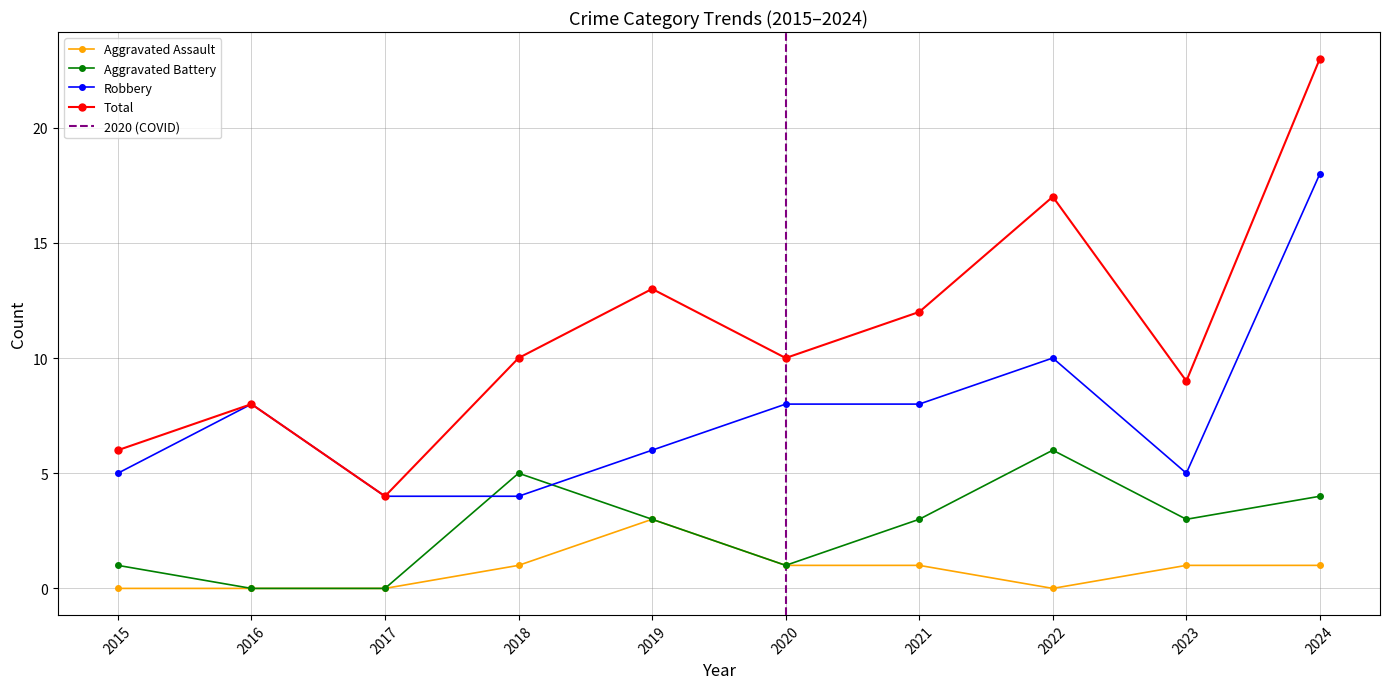

The value of Total at 2023 is 13. True or false?

False